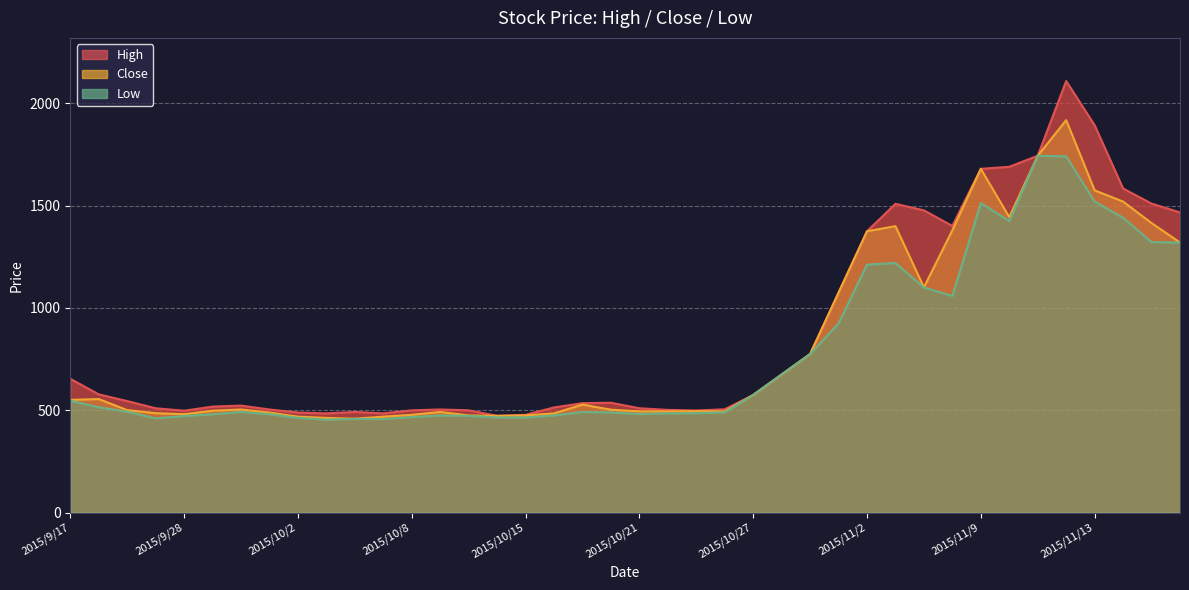

How many lines are shown in the chart?

3